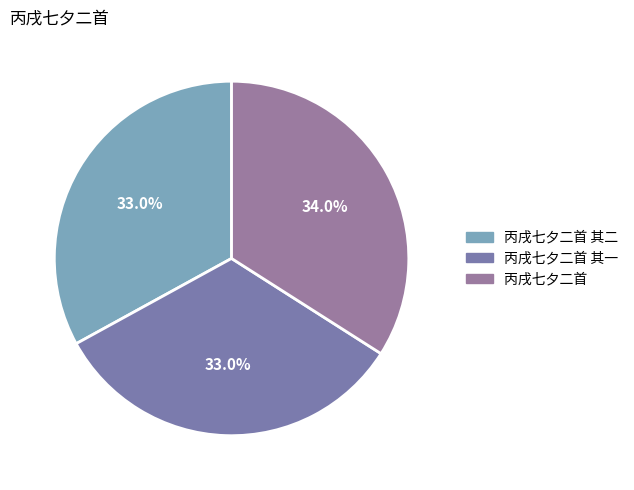

What is the largest slice in the pie chart?

丙戌七夕二首